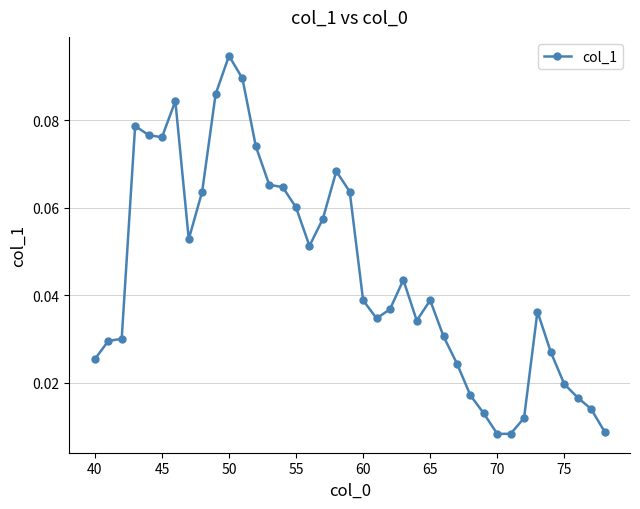

What is the sum of all values?

1.8